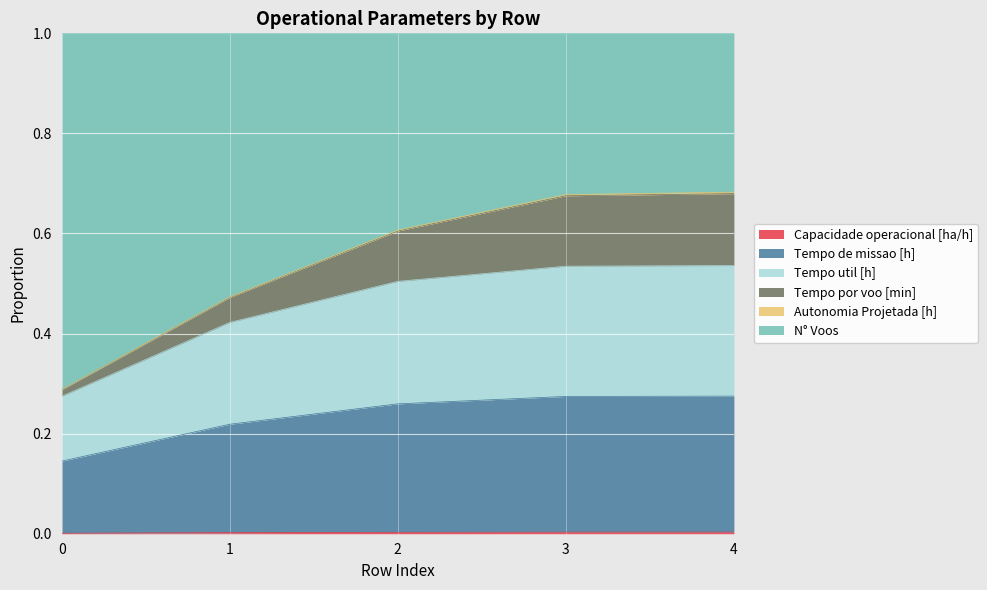

What is the value of the Tempo de missao [h] point at the 4th from the left?

0.5